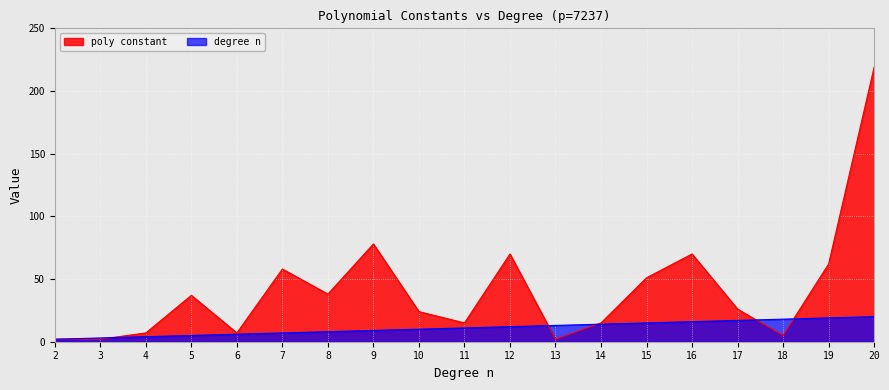

The degree n series shows 9 at 9. True or false?

True